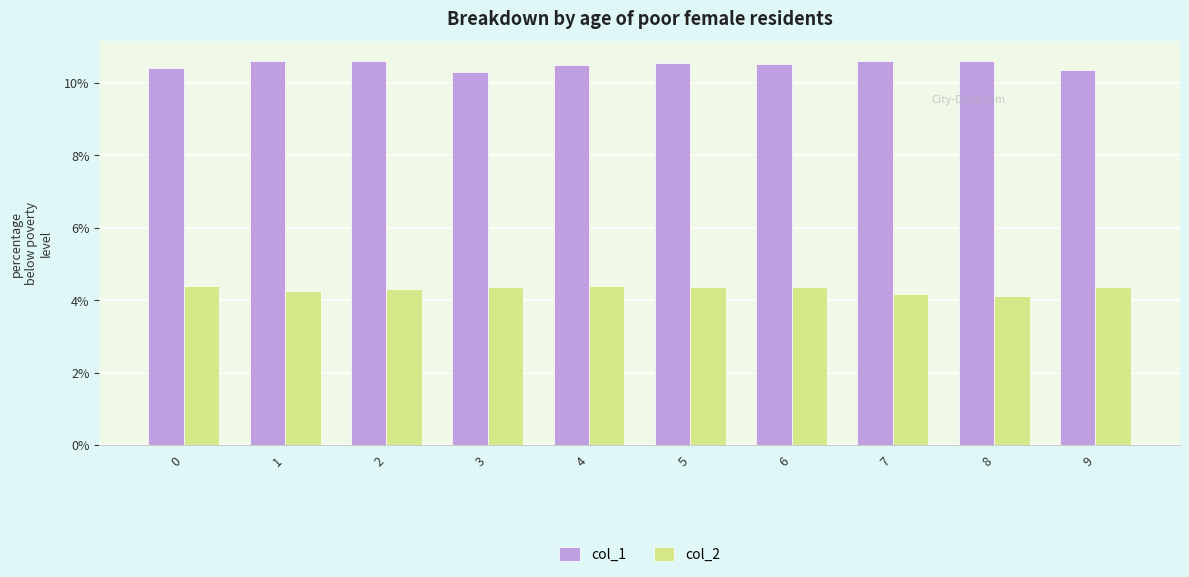

Rank the series by their maximum value, from highest to lowest.

col_1, col_2